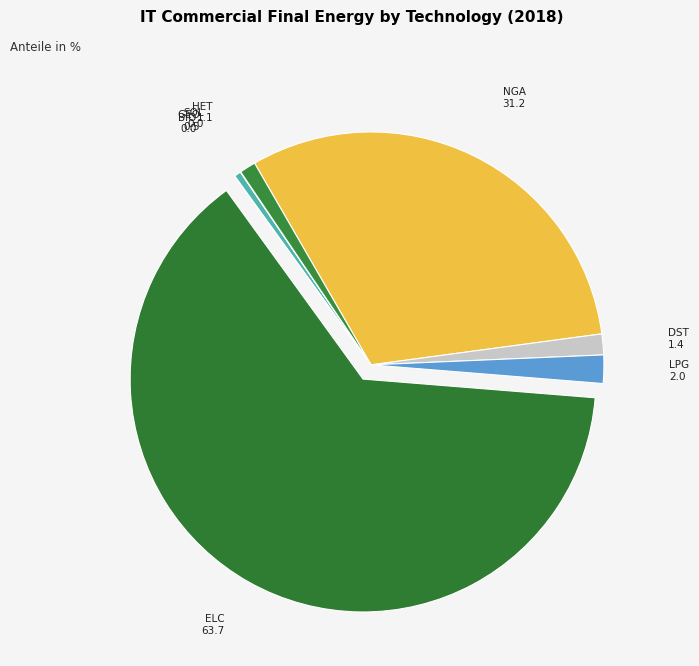

How many slices are in this pie chart?

8